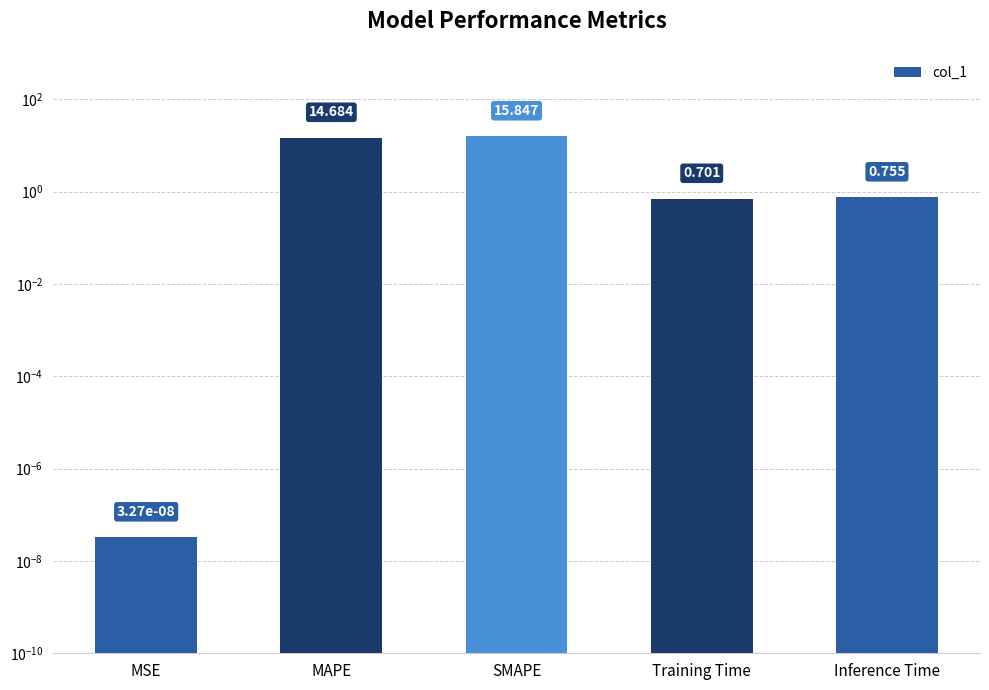

The value at MSE is 0.0. True or false?

False